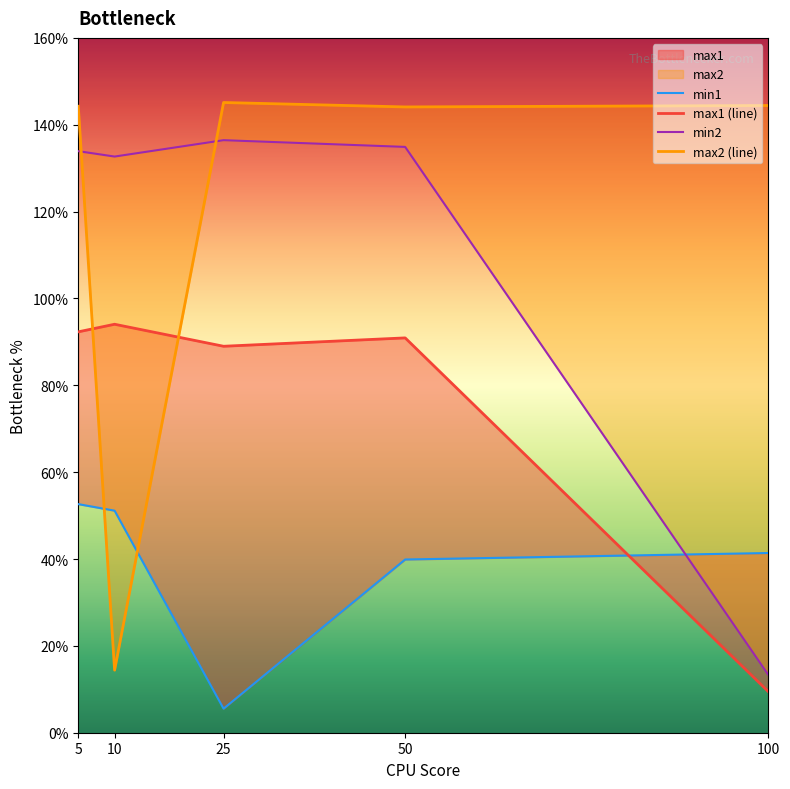

What is the average value of the max1 series?

0.8